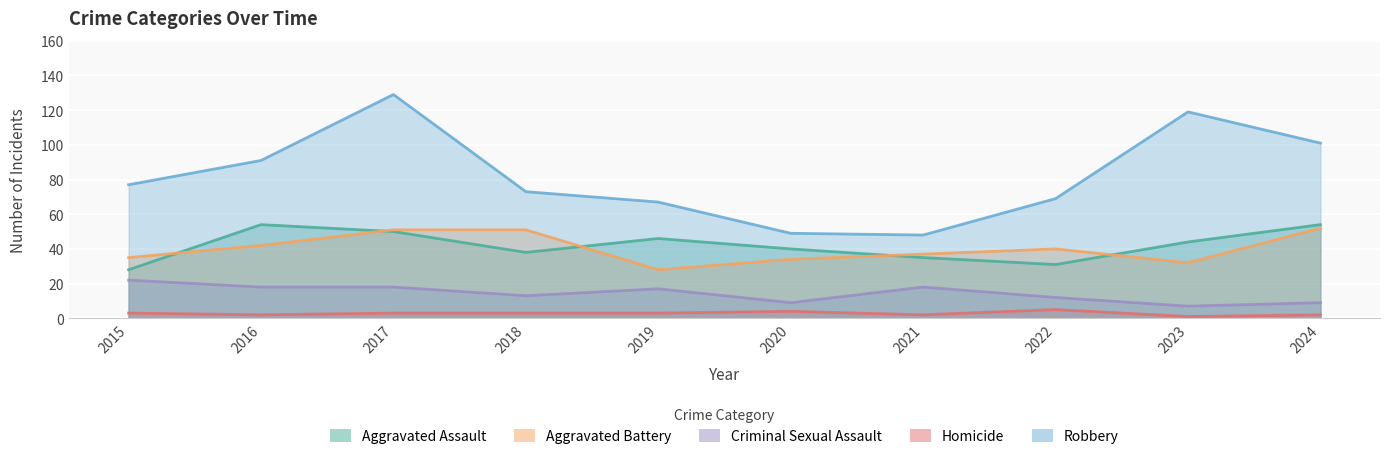

True or false: Aggravated Assault and Criminal Sexual Assault intersect in this chart.

False